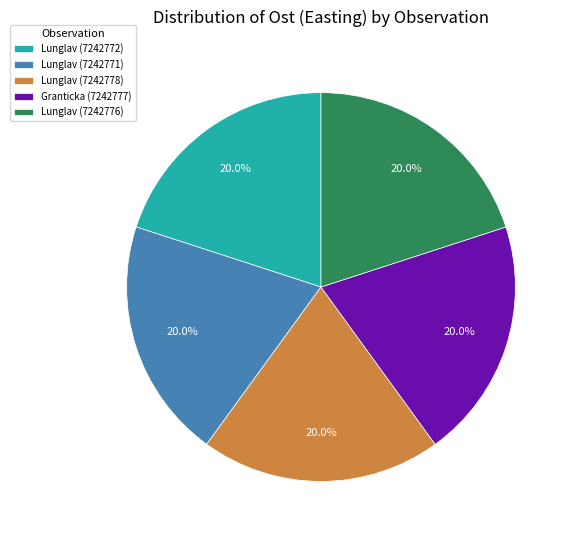

What percentage is NOT represented by Granticka (7242777)?

80.0%